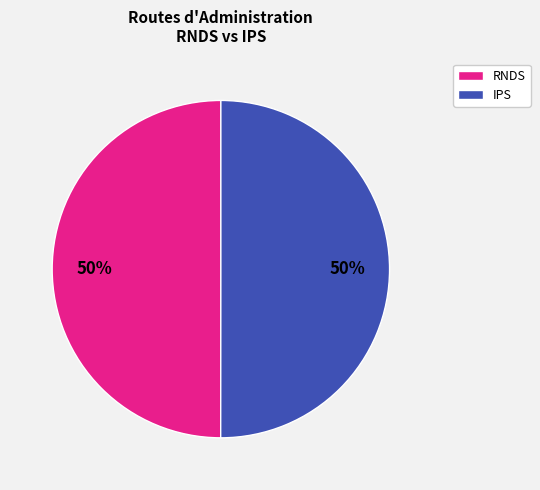

Count the number of slices in the pie.

2